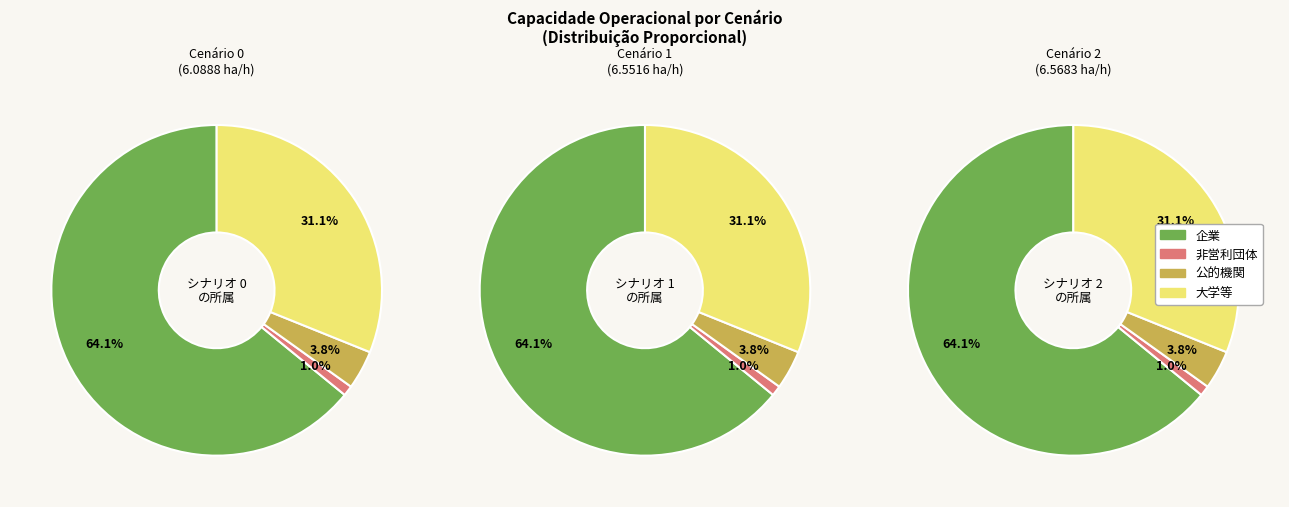

Approximately how many times larger is the value at 0 compared to 1?

0.9